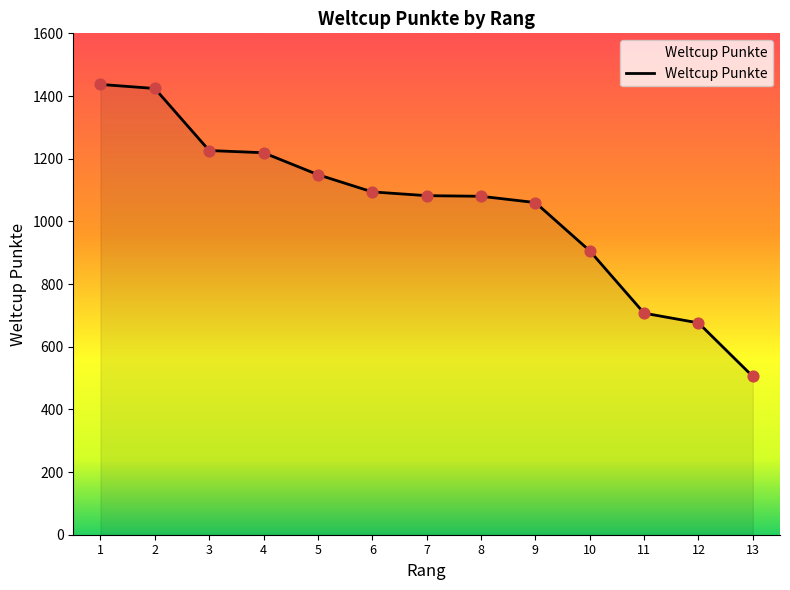

Approximately how many times larger is the value at 1 compared to 11?

2.0